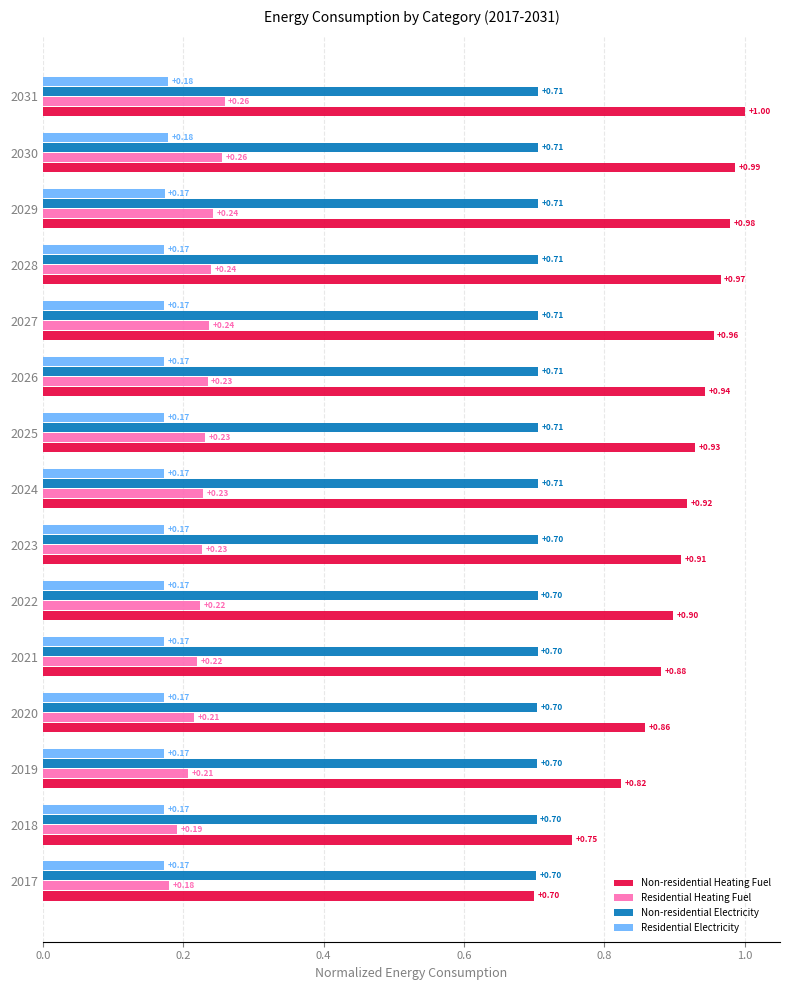

Which series has the widest spread of values?

Non-residential Heating Fuel